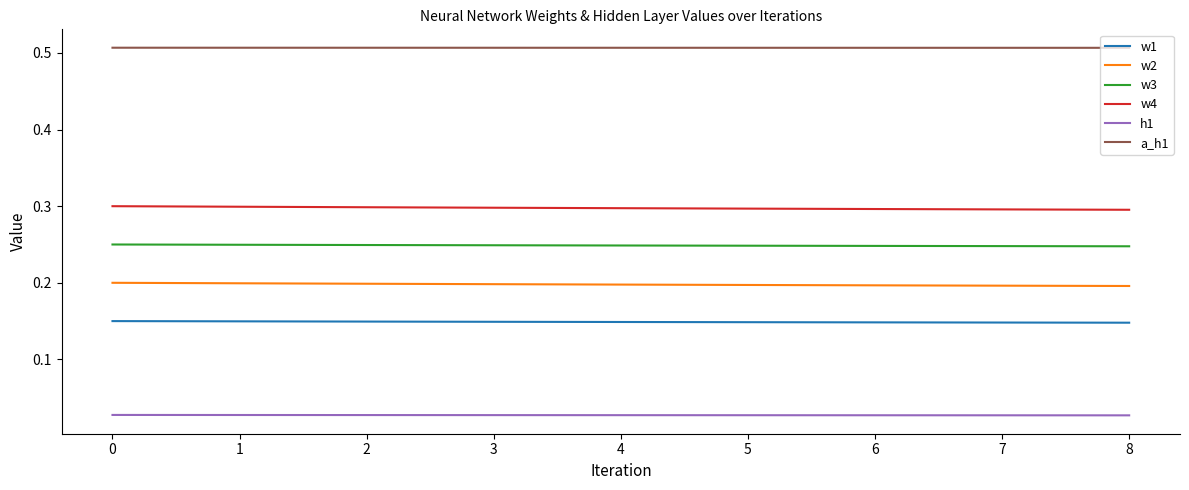

The value of w4 at 3 is 0.5. True or false?

False